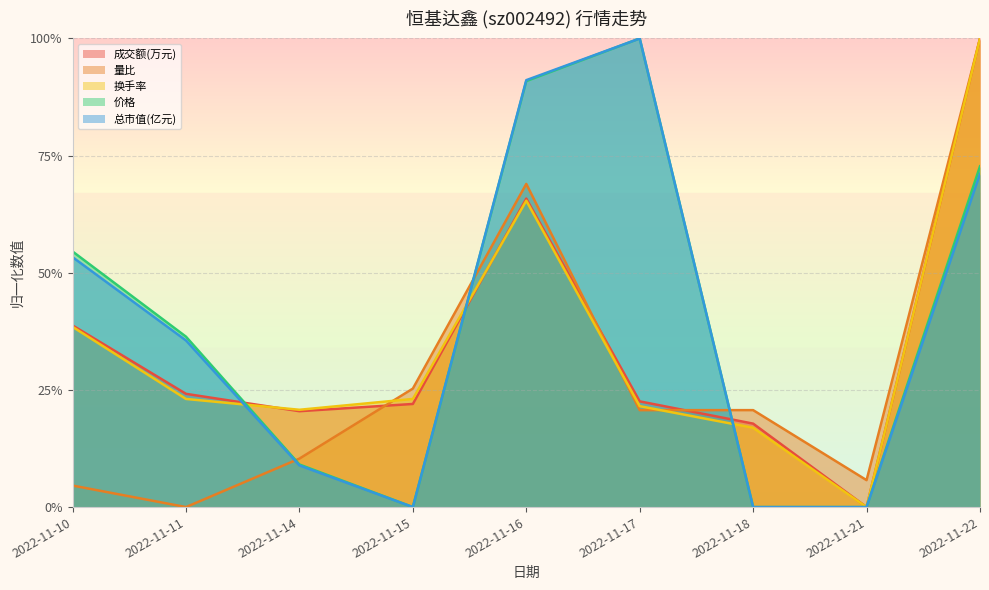

Where is the first local maximum for 量比?

2022-11-16